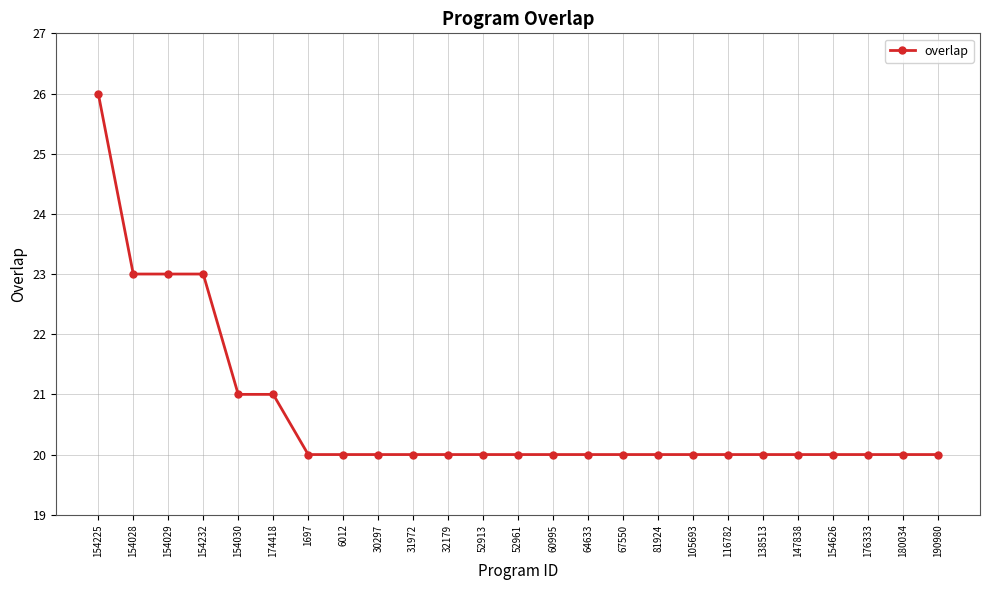

What is the ratio of the value at 31972 to the value at 30297?

1.0